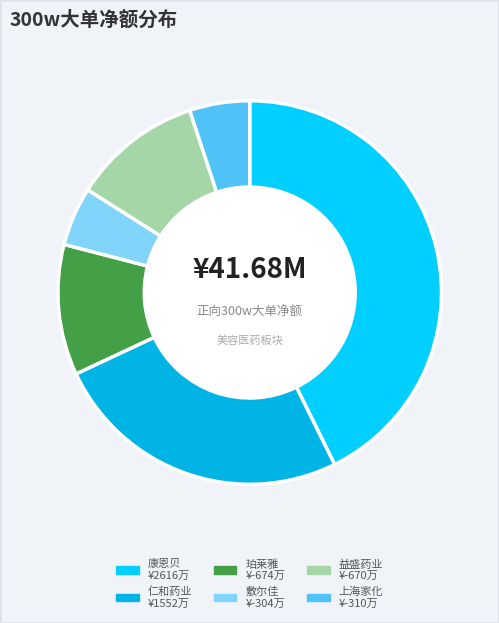

Is there a majority slice in this chart?

No